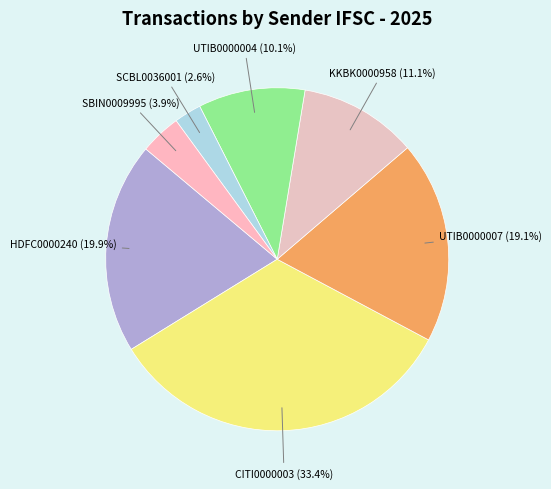

Rank the categories by value from highest to lowest.

CITI0000003, HDFC0000240, UTIB0000007, KKBK0000958, UTIB0000004, SBIN0009995, SCBL0036001